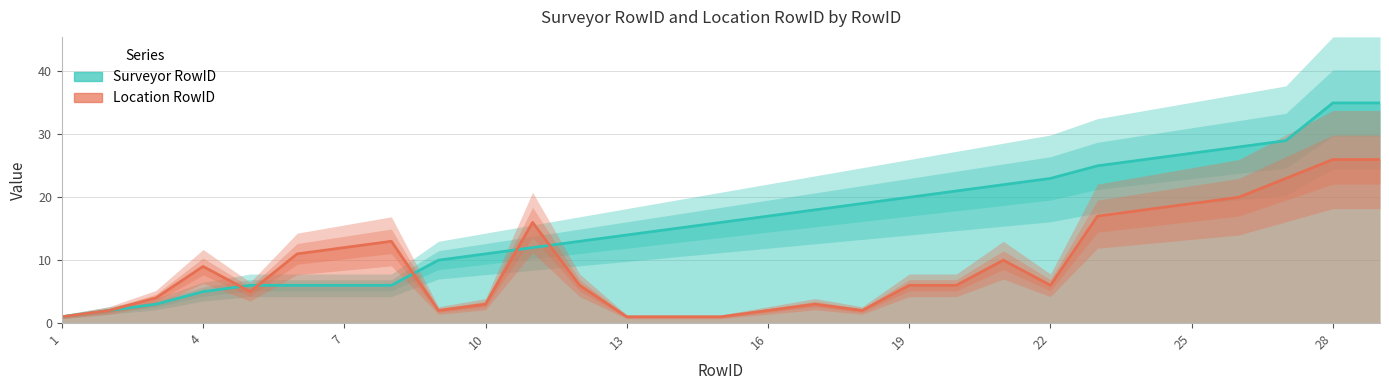

What is the total value across all series at 18?

21